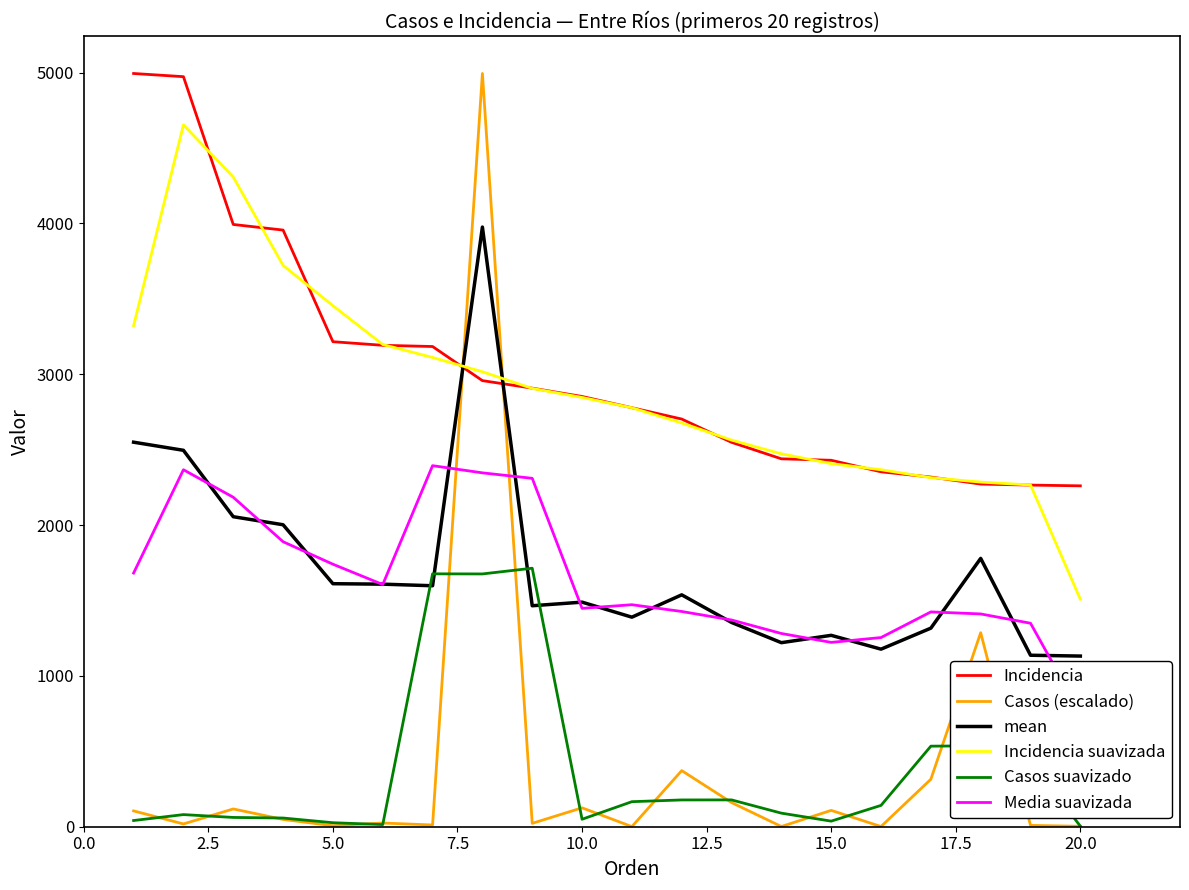

True or false: Incidencia has more than 0 interior local peaks.

False